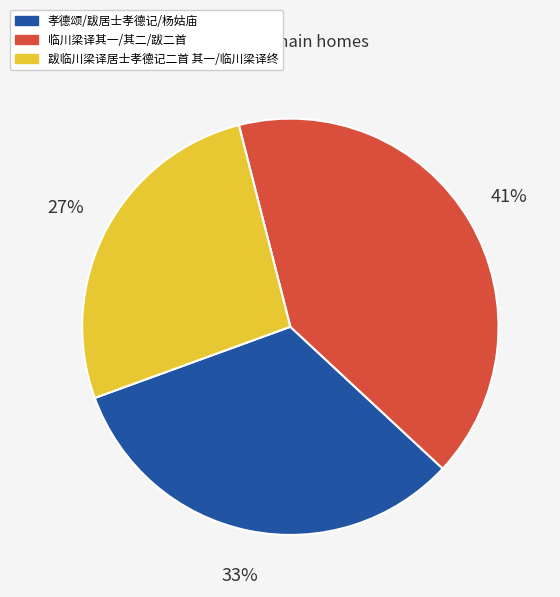

Does any single category account for the majority?

No